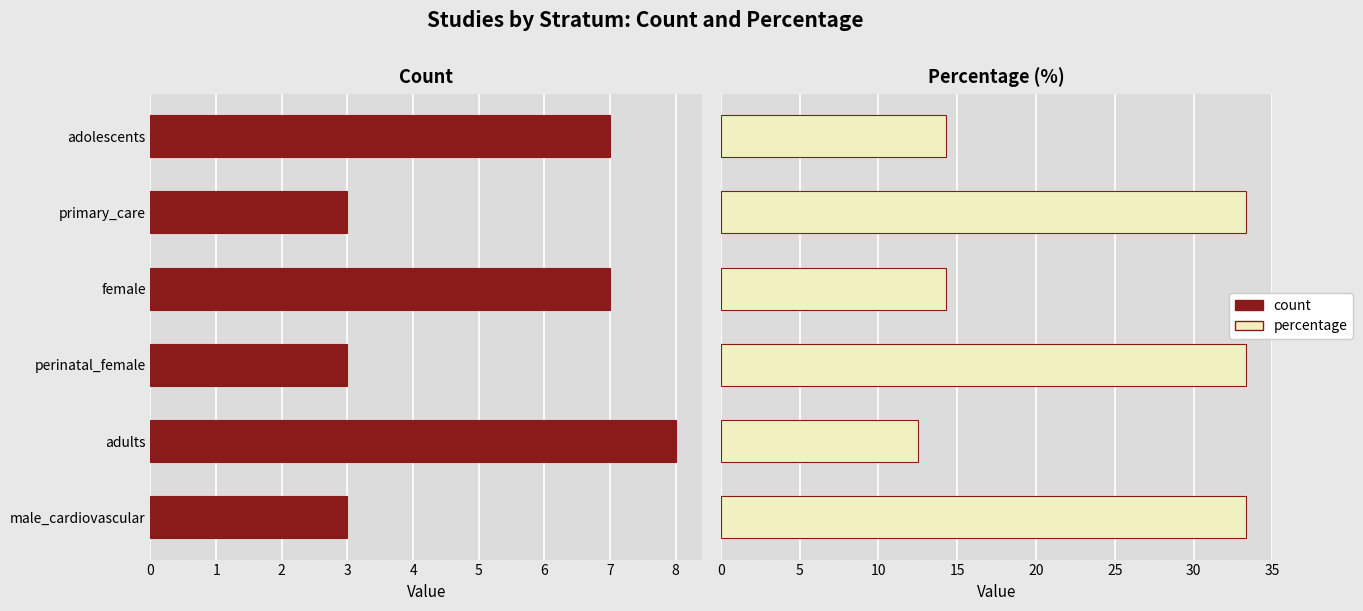

Reading right to left, extract all data points from this chart.

count: 3.0	8.0	3.0	7.0	3.0	7.0
percentage: 33.3	12.5	33.3	14.3	33.3	14.3